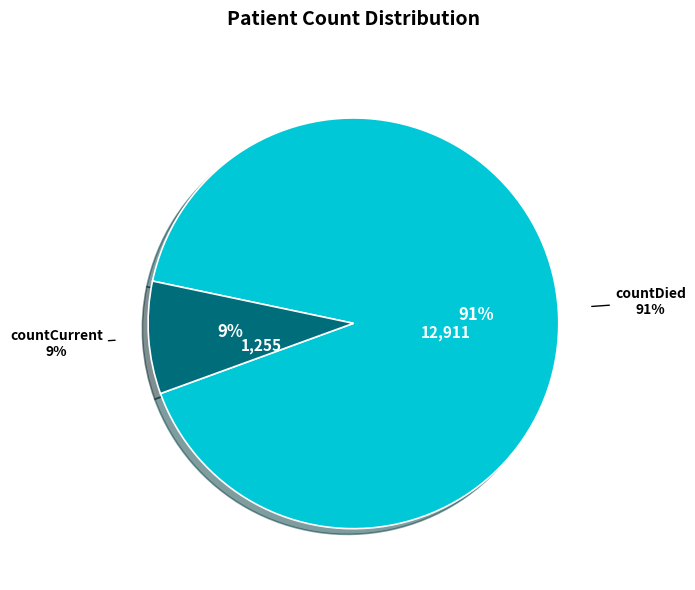

True or false: countDied accounts for 99% of the total.

False